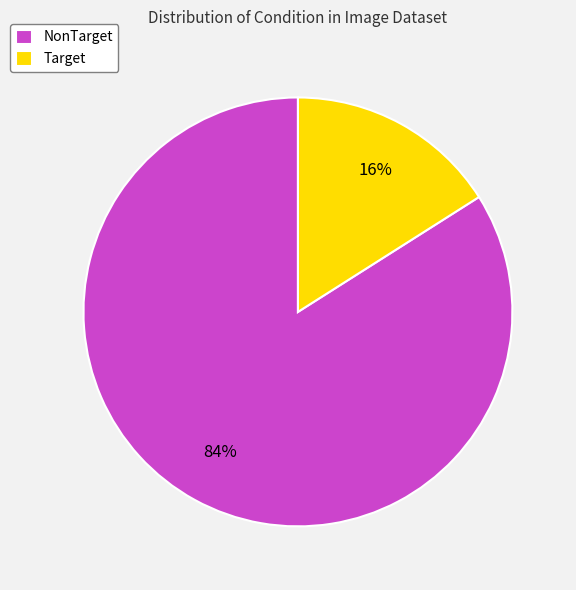

How many slices are in this pie chart?

2